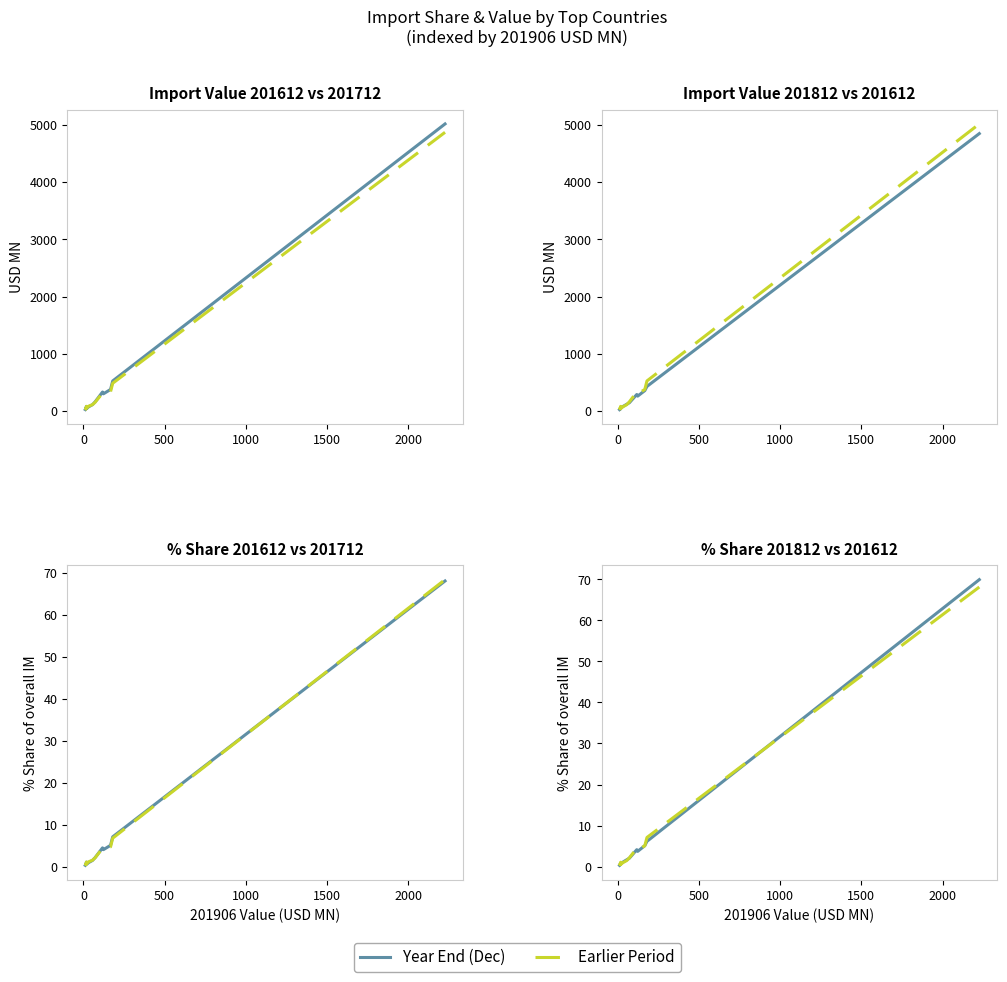

Does the chart display data point markers on the line(s)?

No